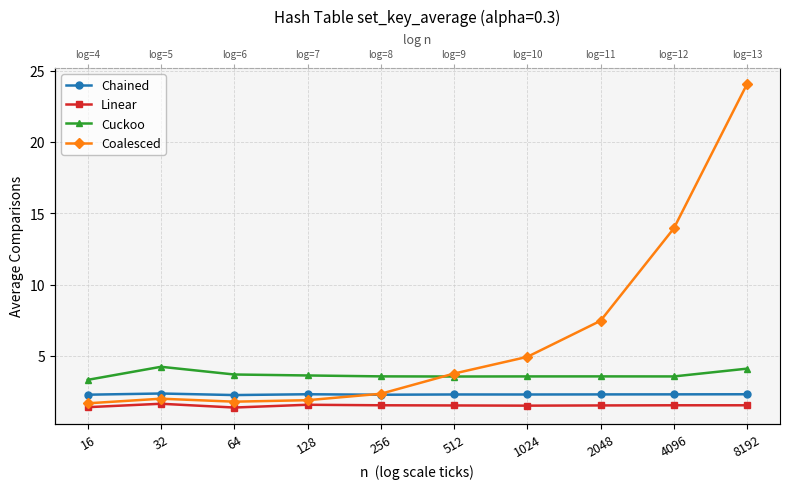

True or false: Coalesced and Linear intersect in this chart.

False